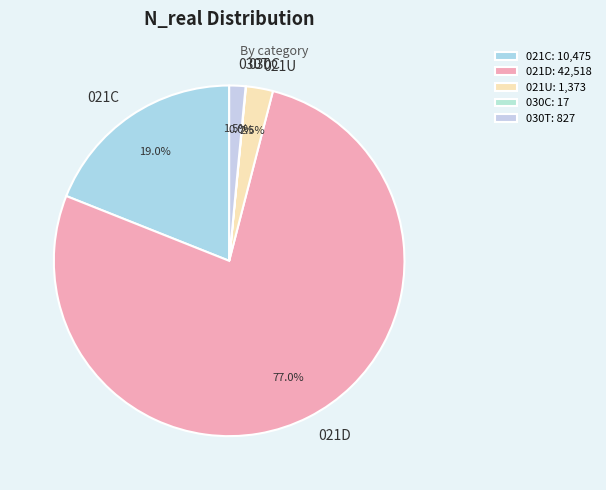

Rank the categories by value from lowest to highest.

030C, 030T, 021U, 021C, 021D